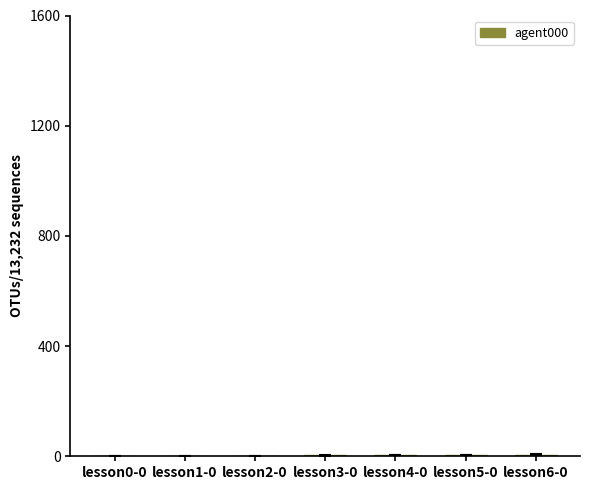

Count the number of data series in this chart.

1